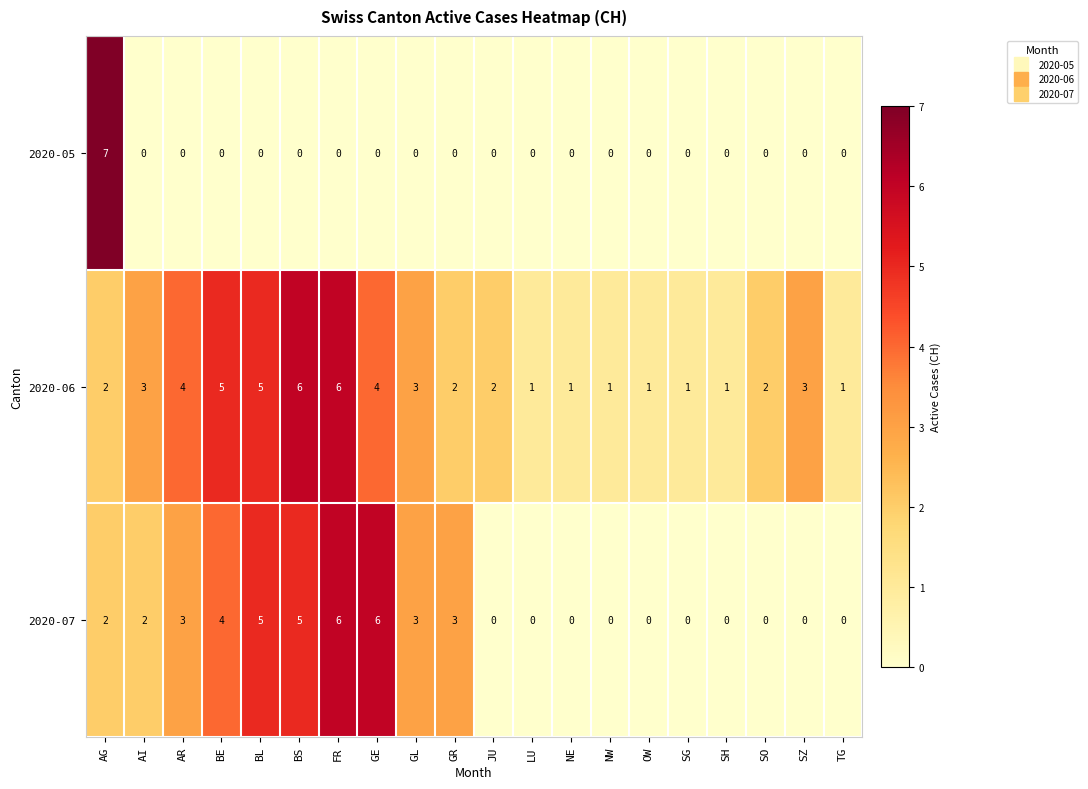

How many values in the 2020-06 series are below 2?

7